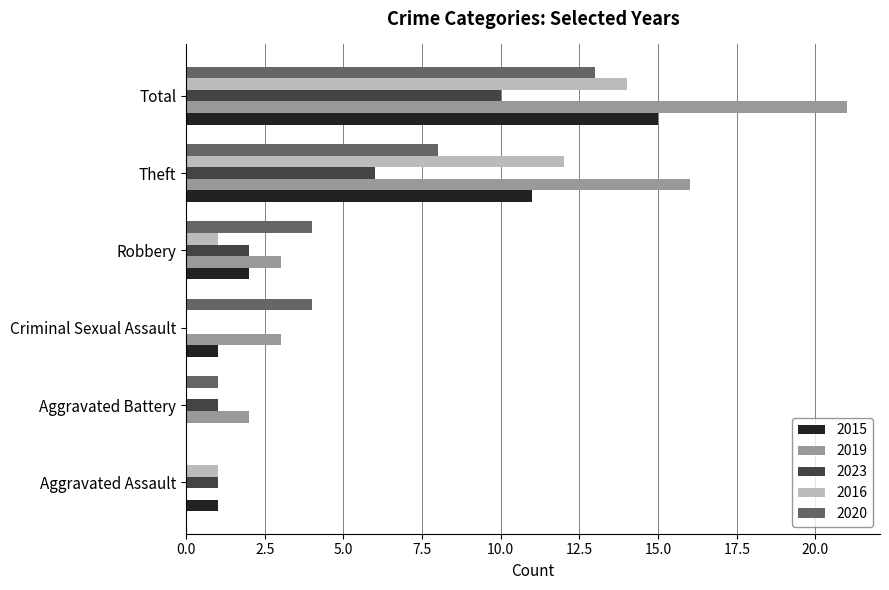

What is the approximate value of 2020 at Criminal Sexual Assault?

4